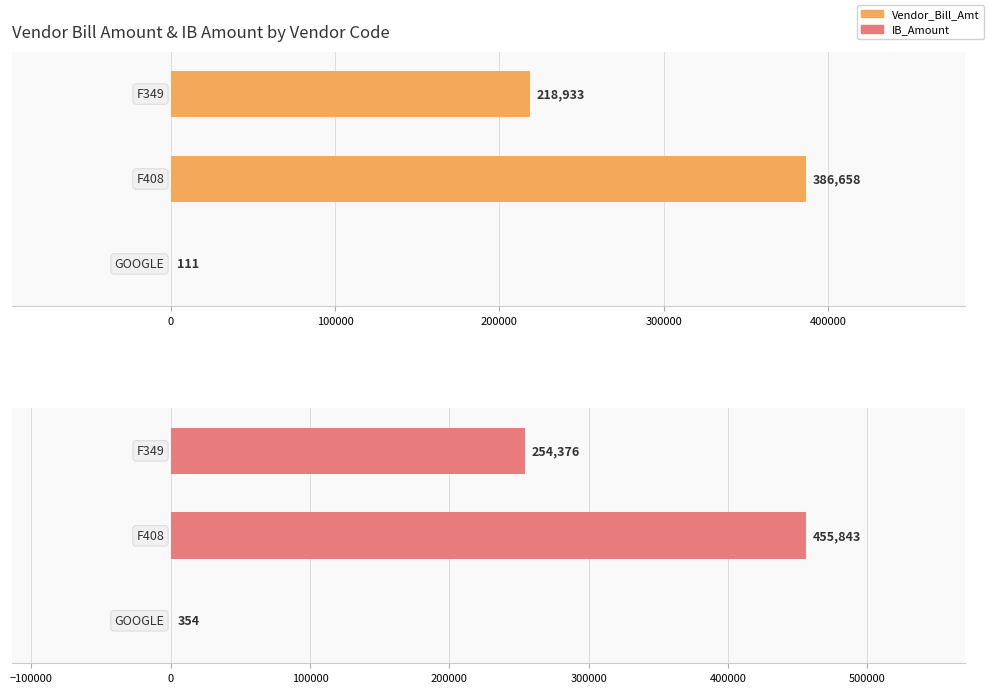

Which series has the largest total across all categories?

IB_Amount